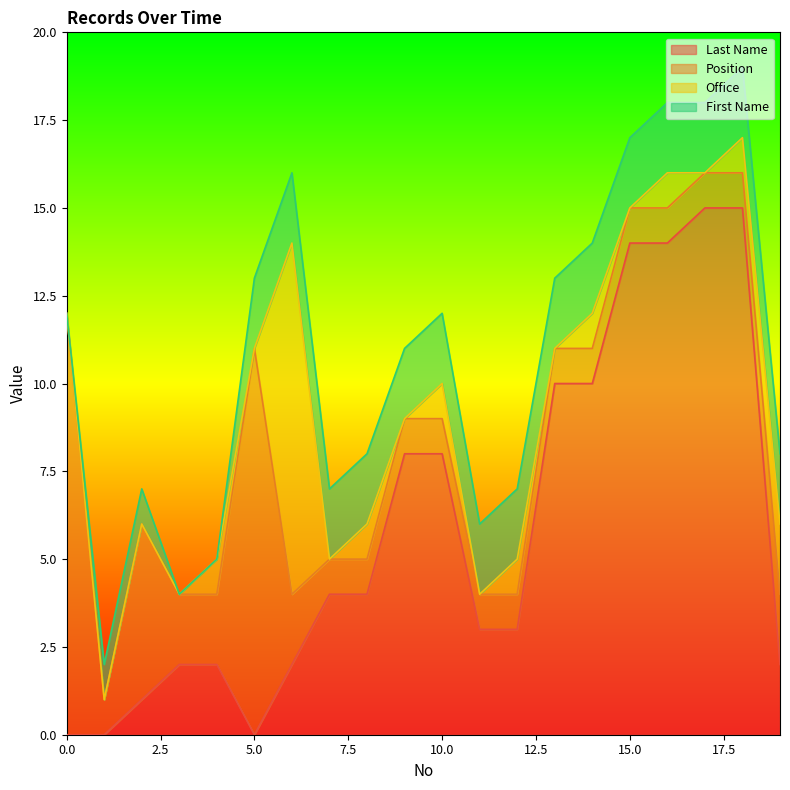

Rank the series at 2 from lowest to highest value.

Office, Last Name, First Name, Position